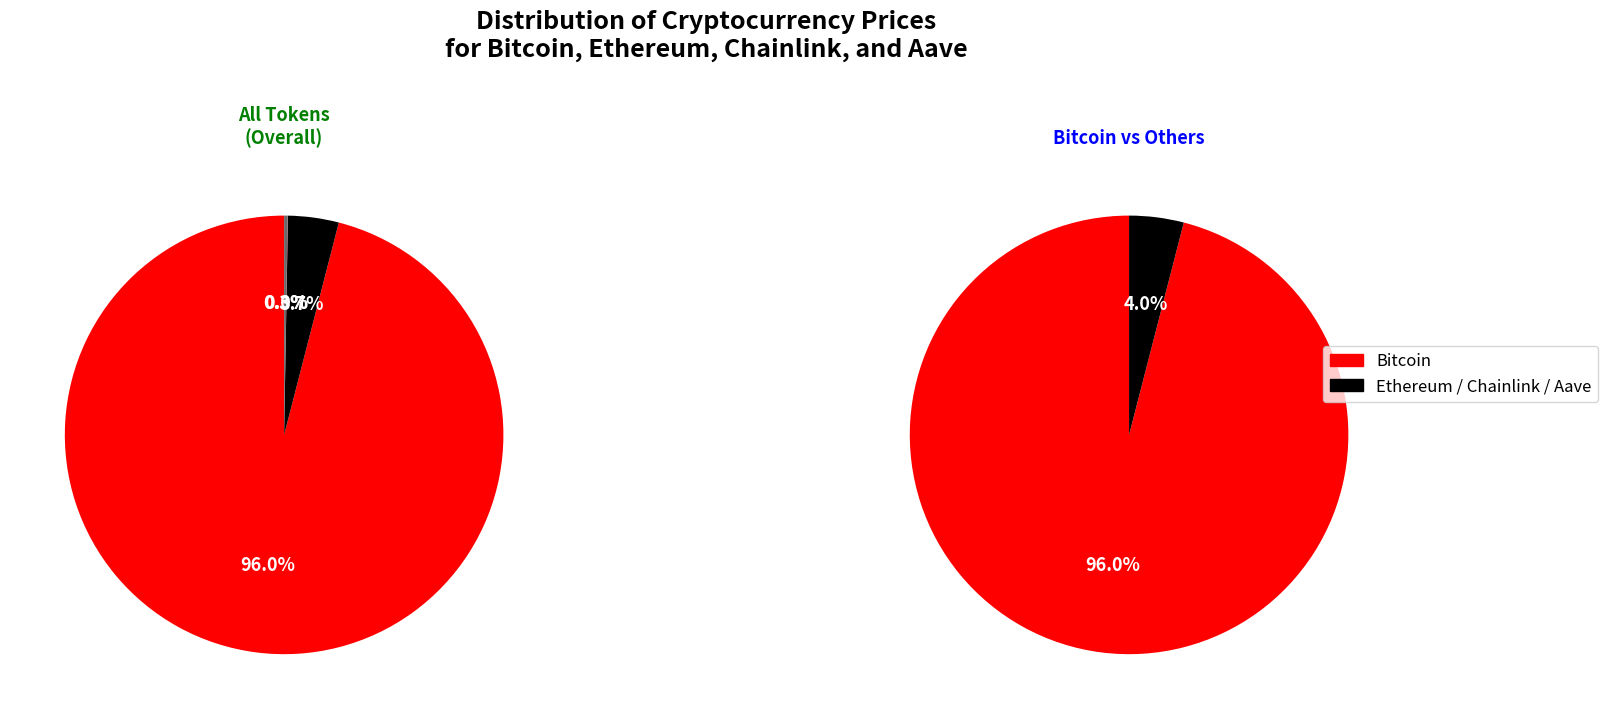

Is the sum of Ethereum and Bitcoin greater than half?

Yes